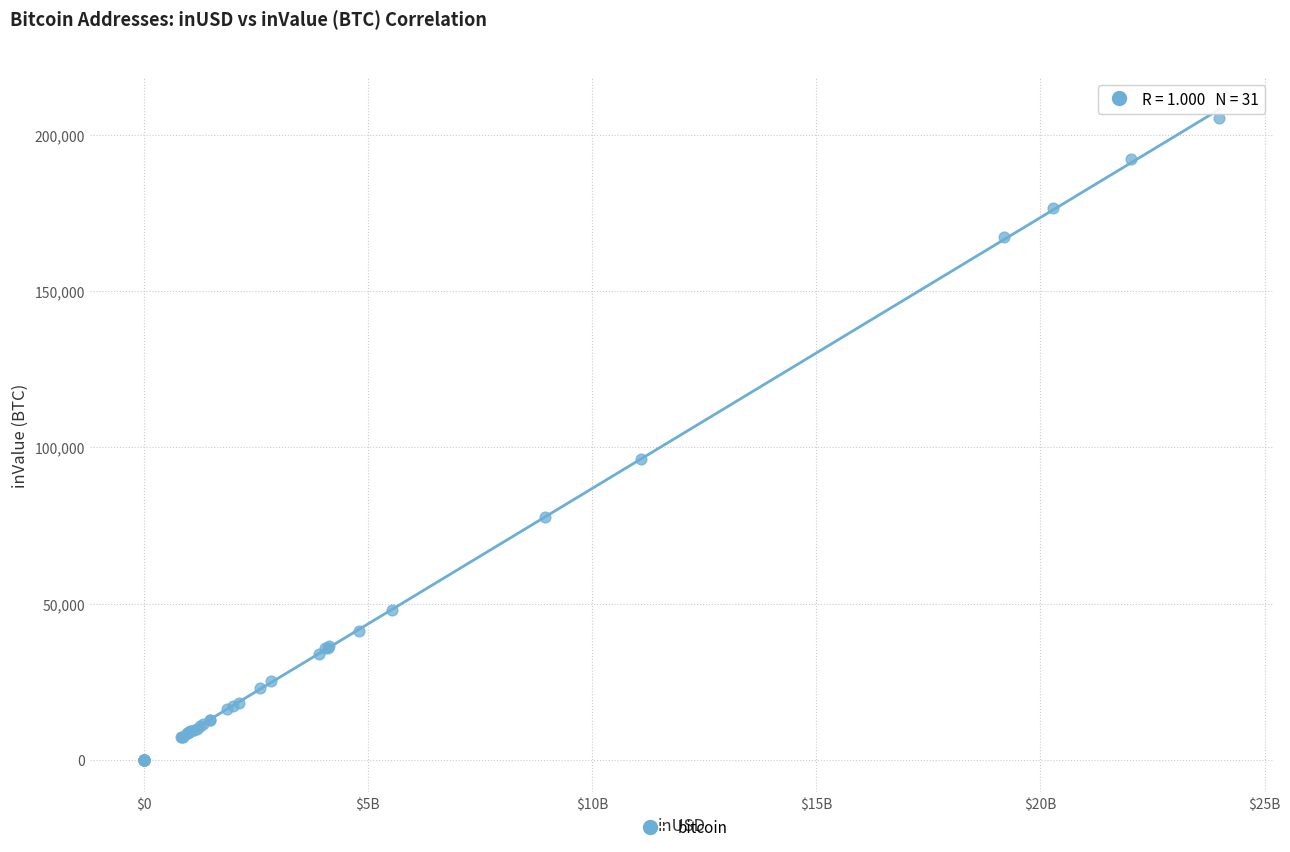

What Y value in the scatter plot is closest to 102723?

96413.7